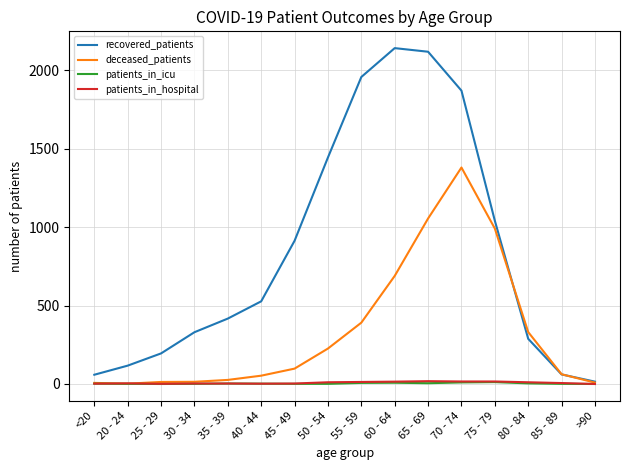

Which series has the widest spread of values?

recovered_patients